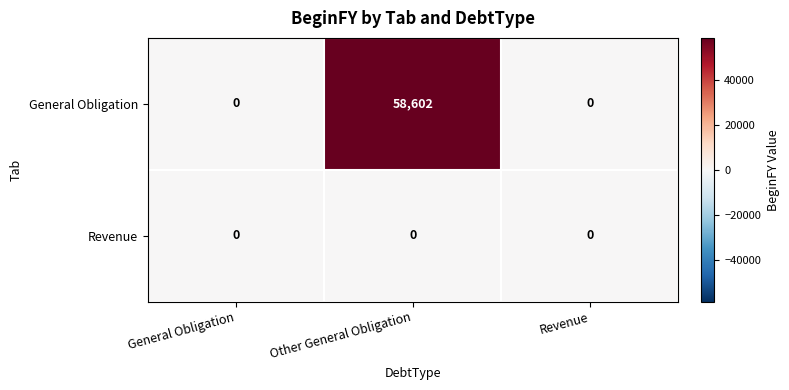

Which series has the widest spread of values?

General Obligation